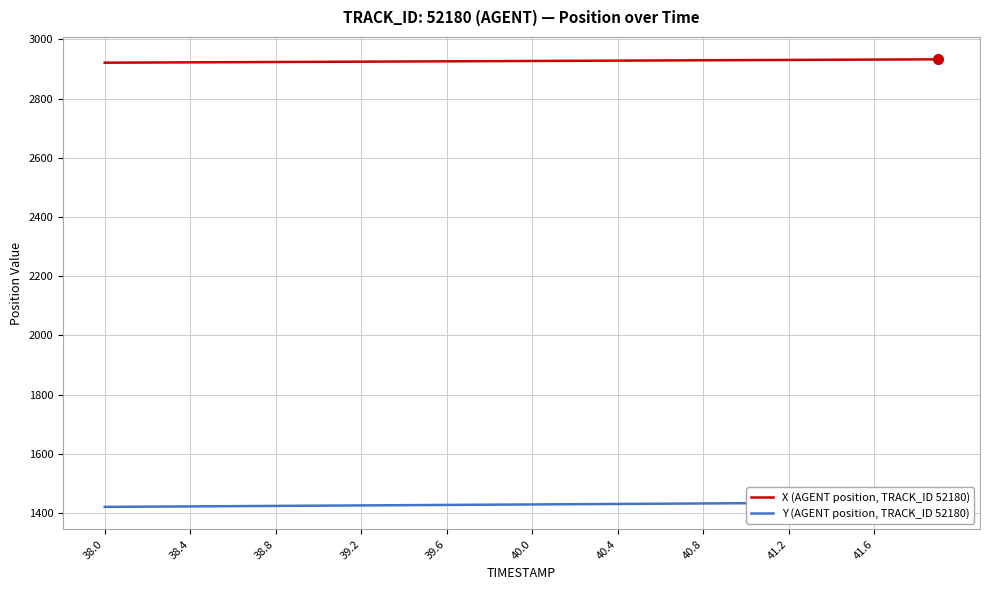

True or false: X (AGENT position, TRACK_ID 52180) has a value of 2921.3 at 38.0.

True